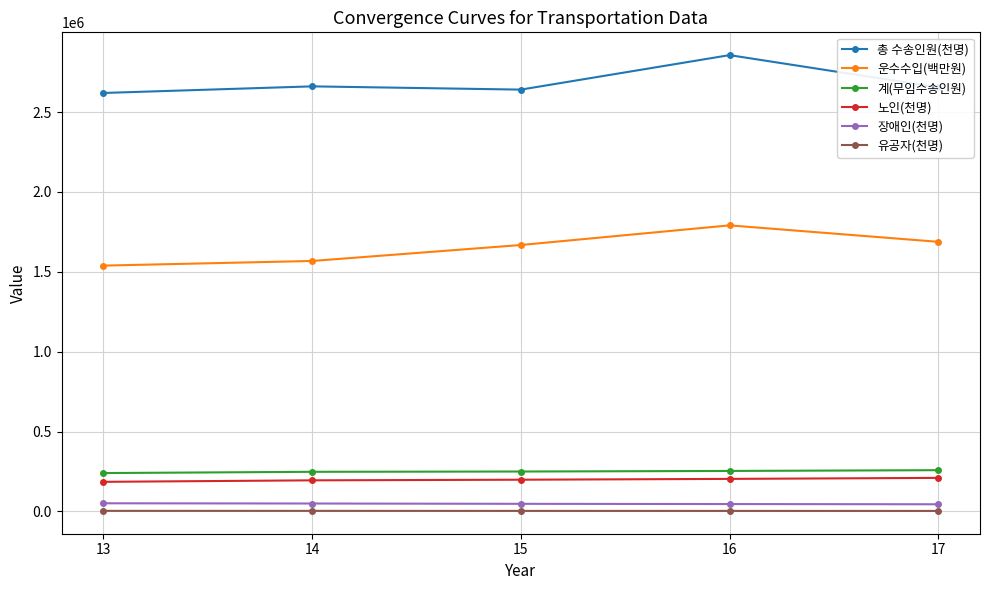

What is the minimum value for 총 수송인원(천명)?

2619529